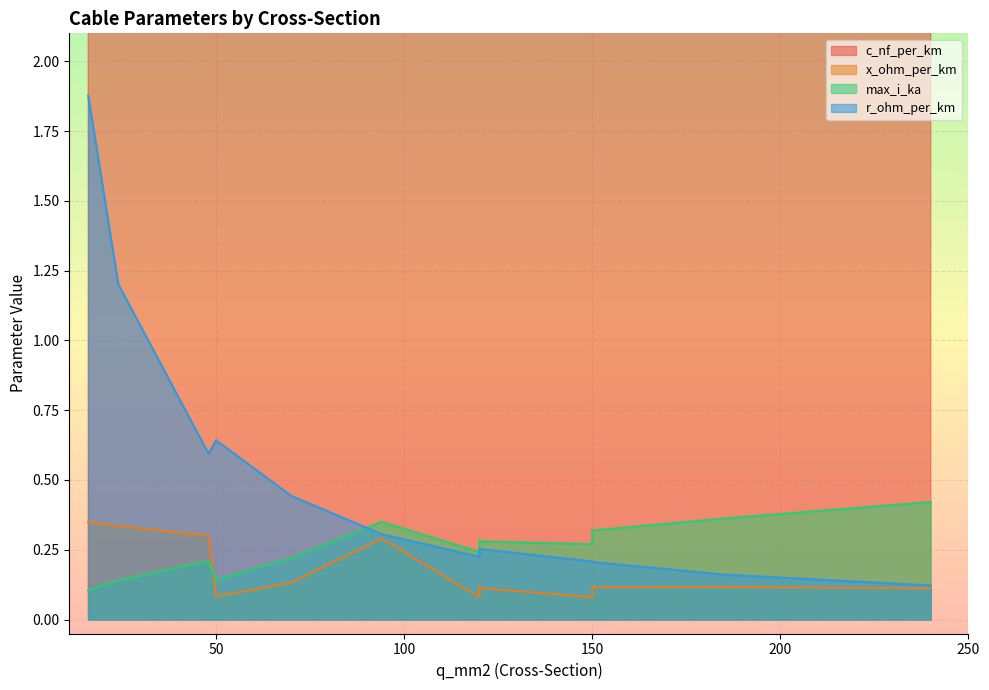

At which category does the chart reach its minimum across all series?

120